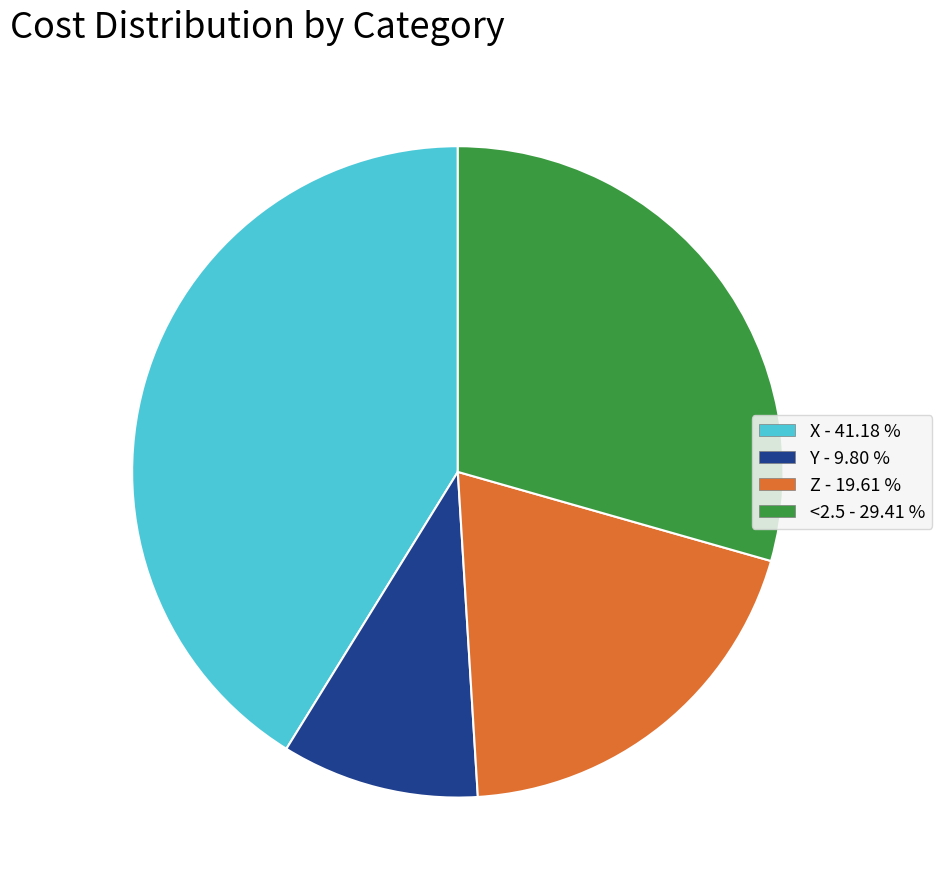

True or false: <2.5 accounts for 29% of the total.

True